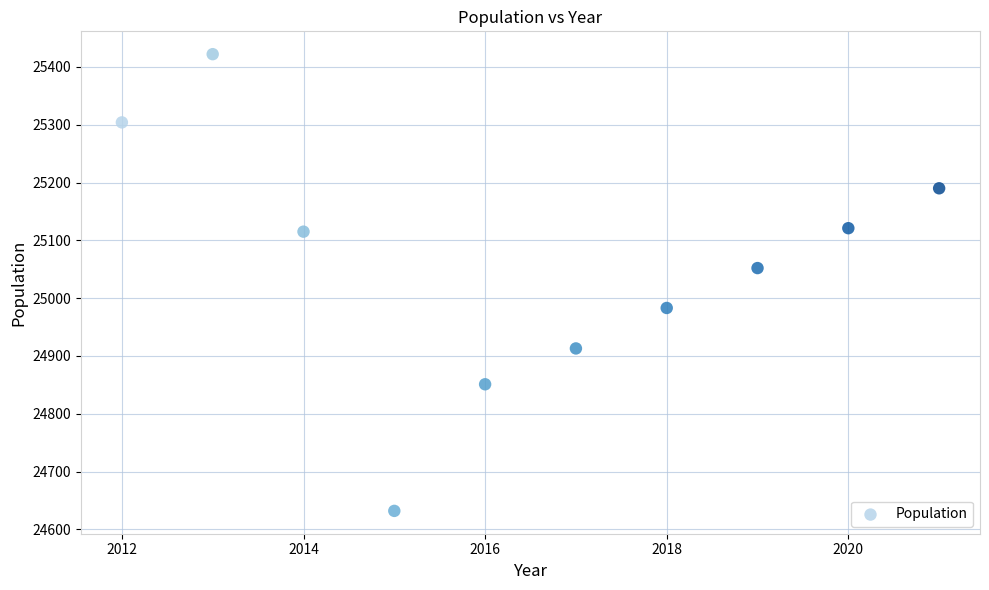

What Y value in the scatter plot is closest to 25027?

25052